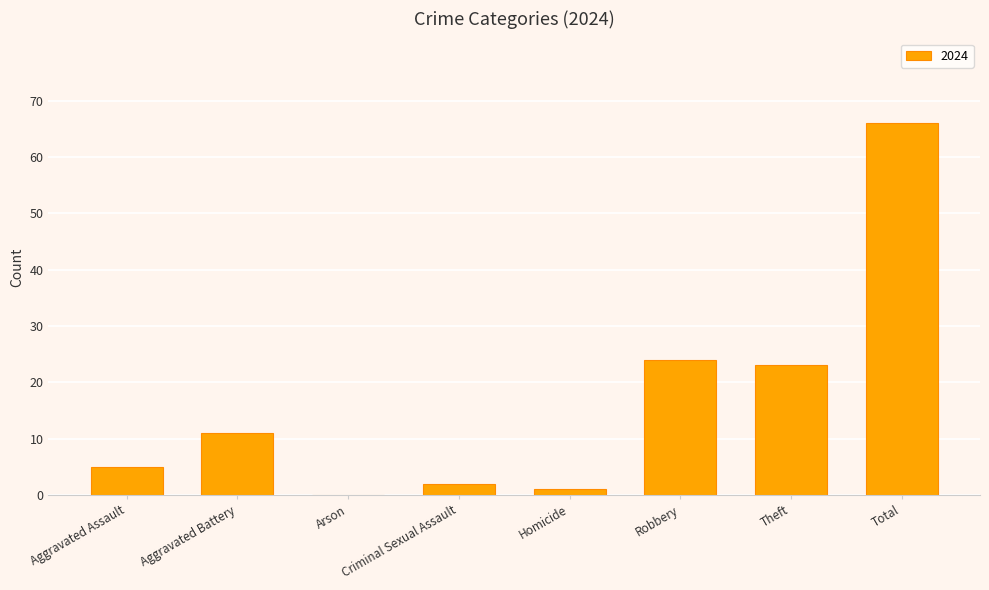

What is the sum of the values at Arson and Total?

66